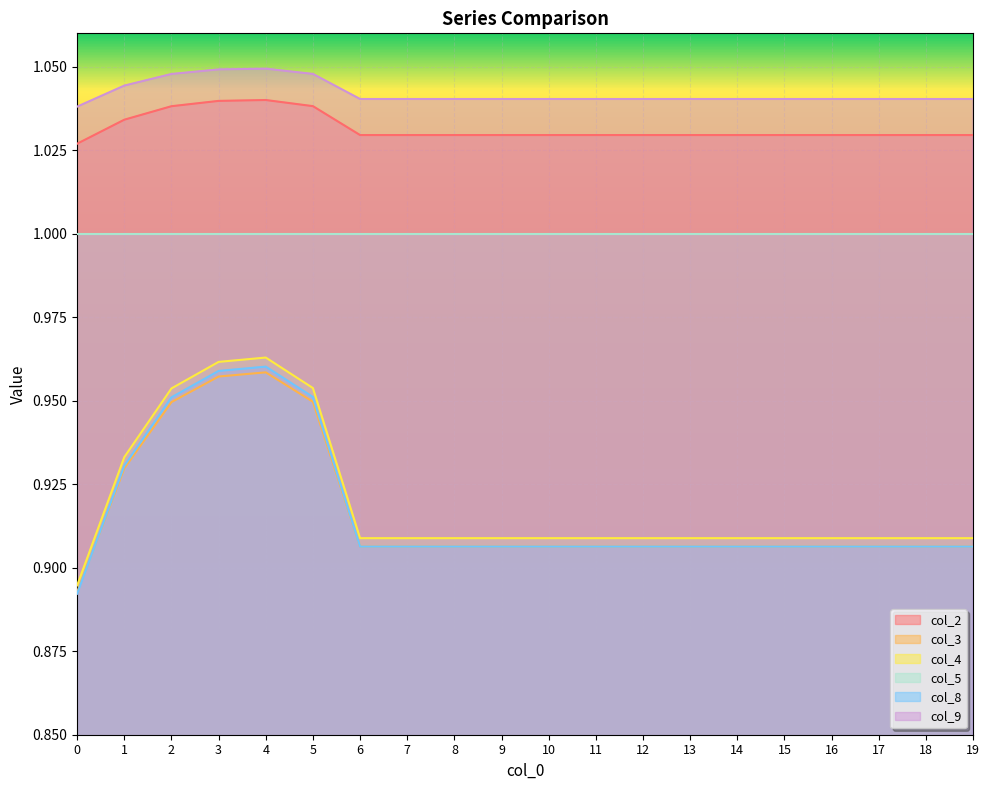

True or false: col_4 and col_9 intersect in this chart.

False